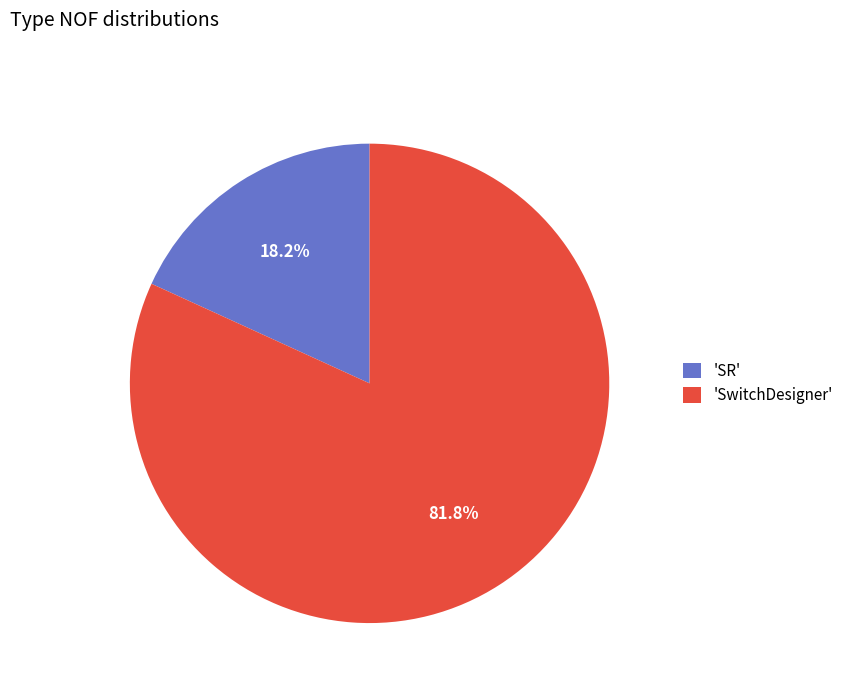

Which slice represents more than half of the pie?

'SwitchDesigner'